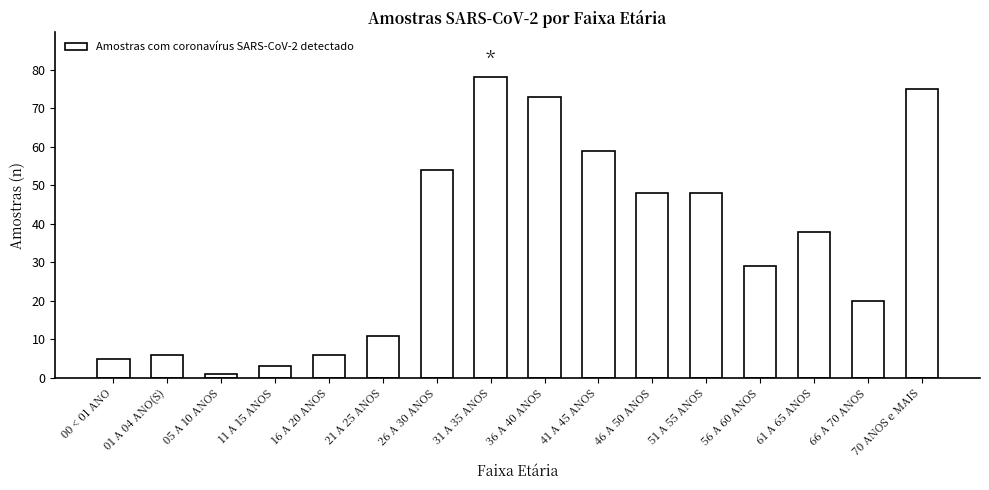

The value at 51 A 55 ANOS is 48. True or false?

True